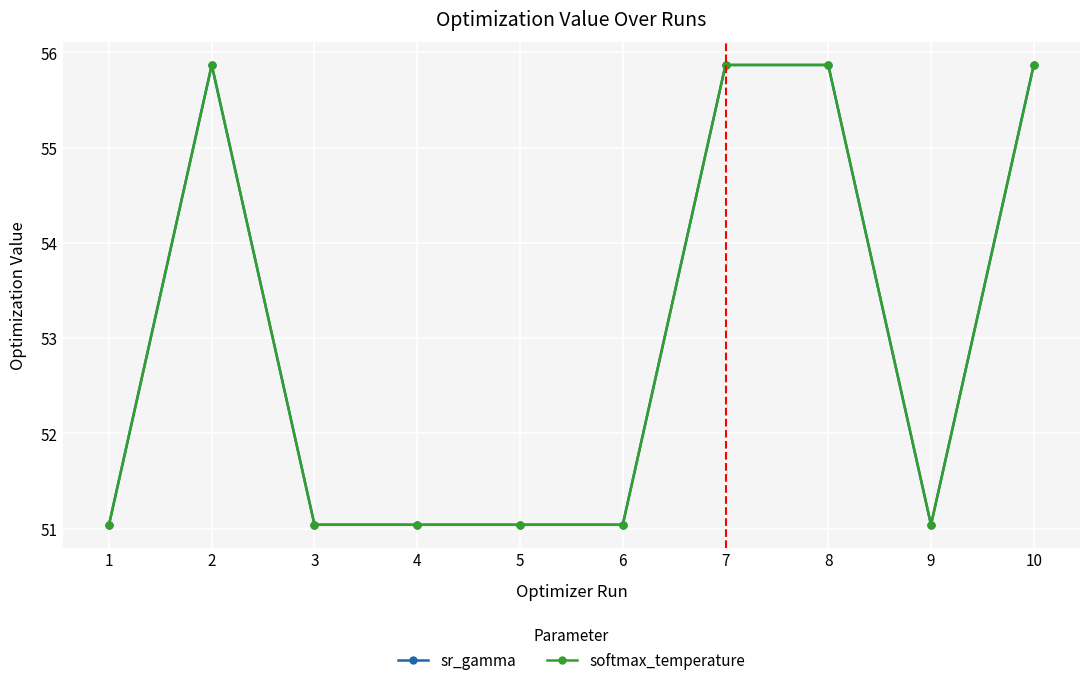

Is this an area chart (filled region under the line)?

No